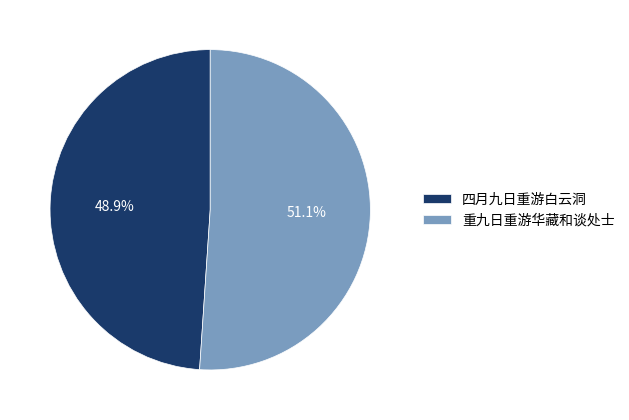

What percentage is the 四月九日重游白云洞 slice, to the nearest percent?

49%